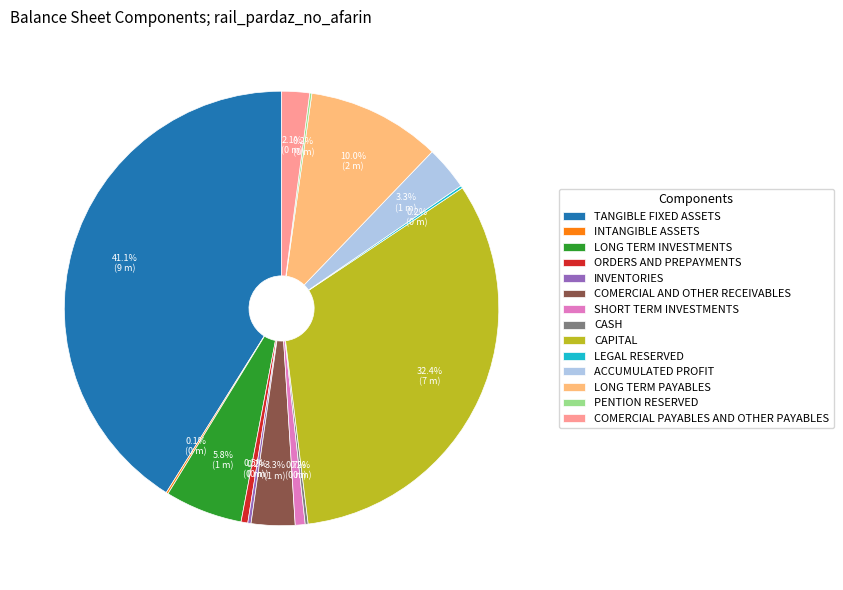

Which category has the biggest portion of the pie?

TANGIBLE FIXED ASSETS